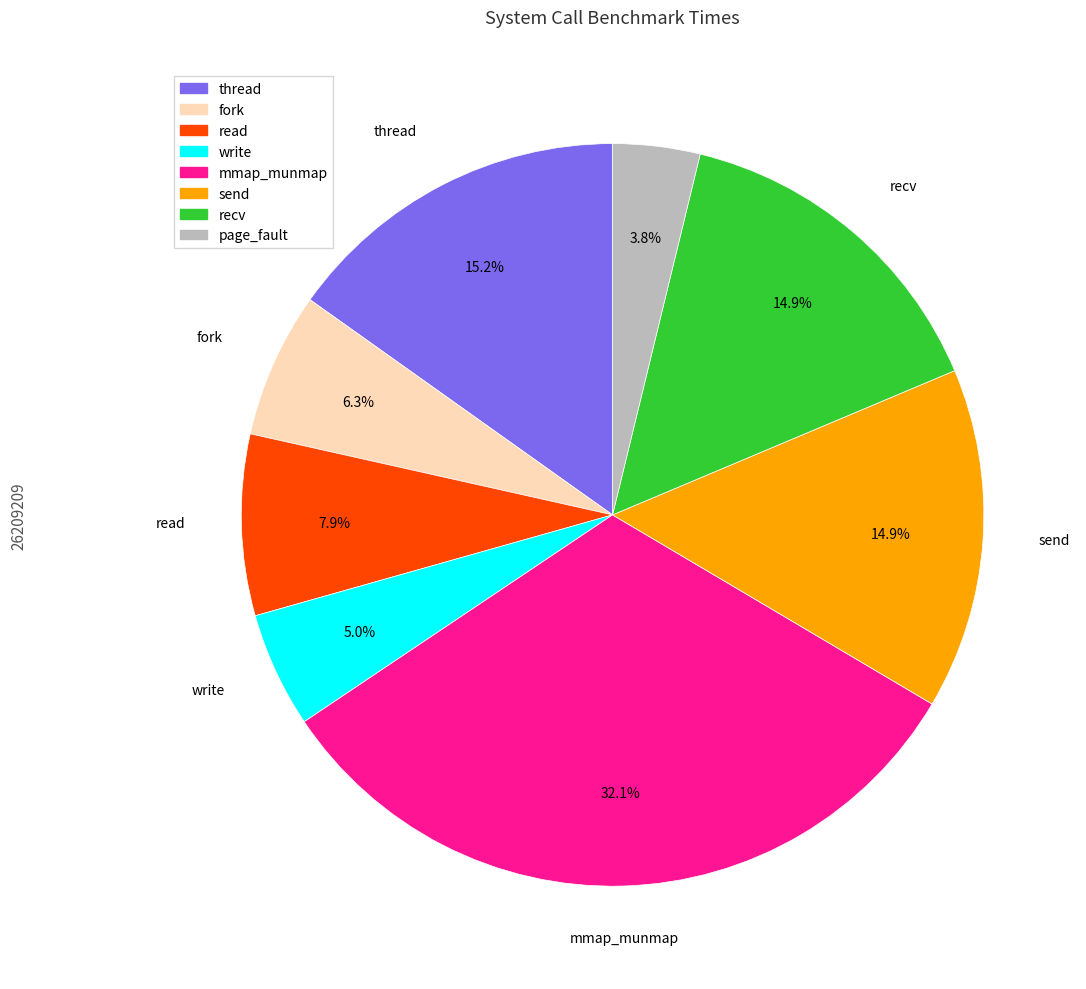

Approximately how many times larger is the value at write compared to send?

0.3